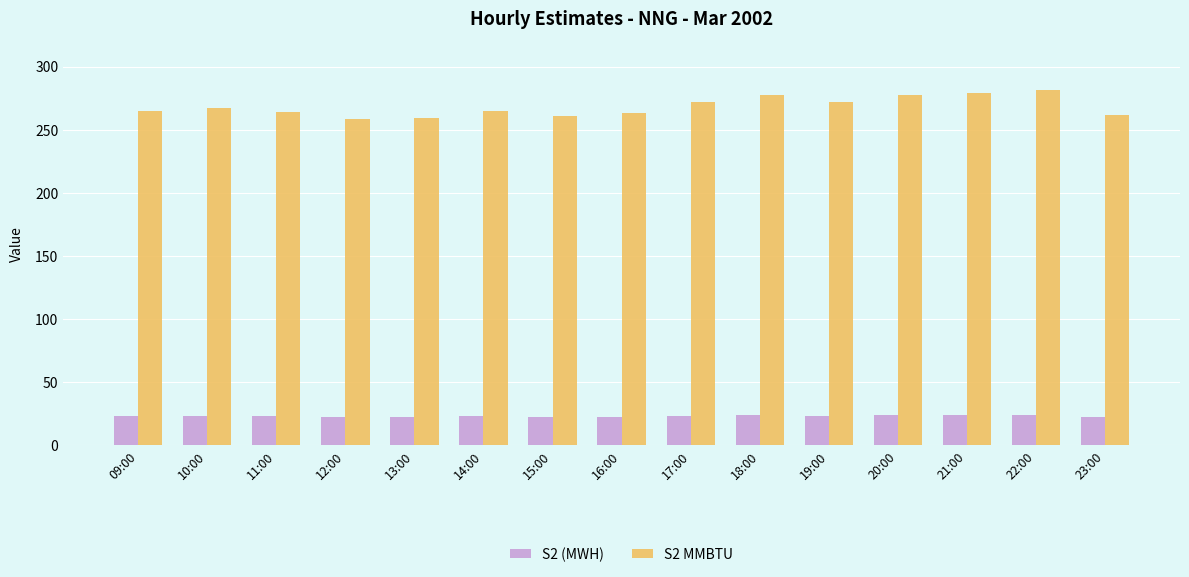

Is the value of S2 (MWH) at 15:00 greater than the value of S2 MMBTU at 15:00?

No